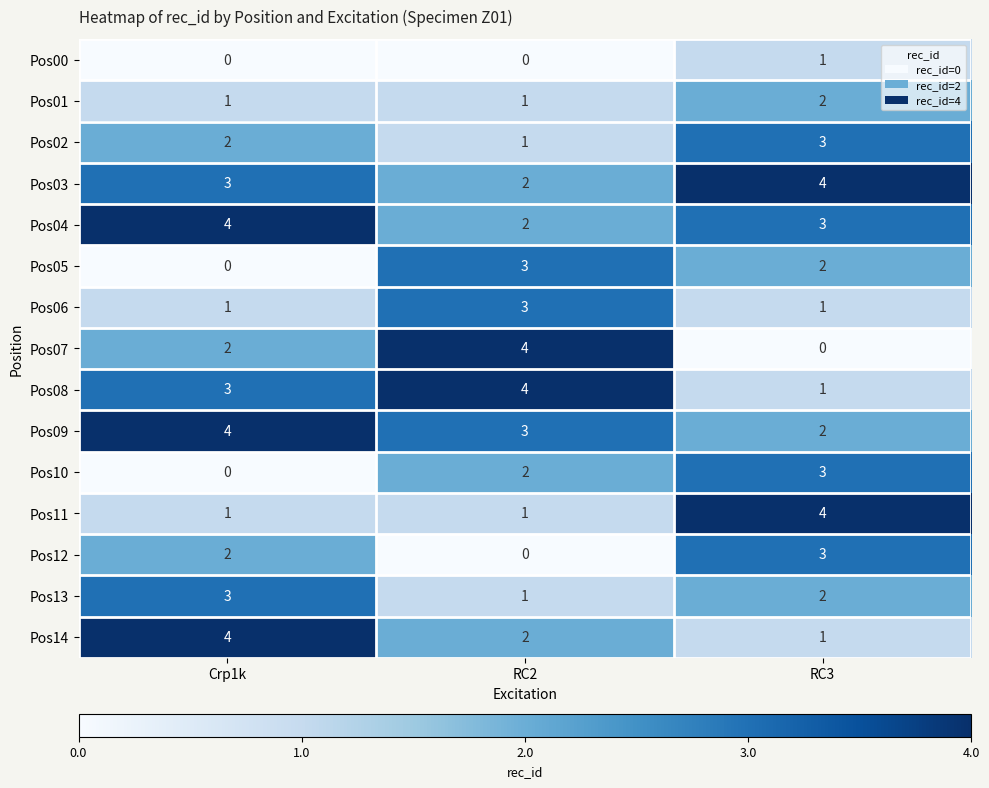

What is the highest value of the Pos14 series?

4